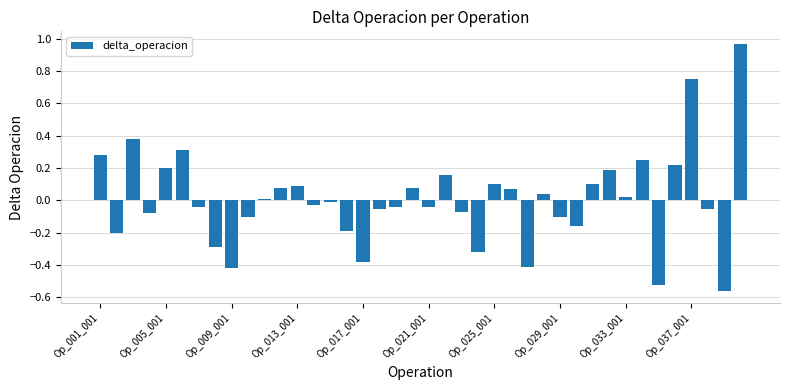

What is the difference between the maximum and second lowest values?

1.5